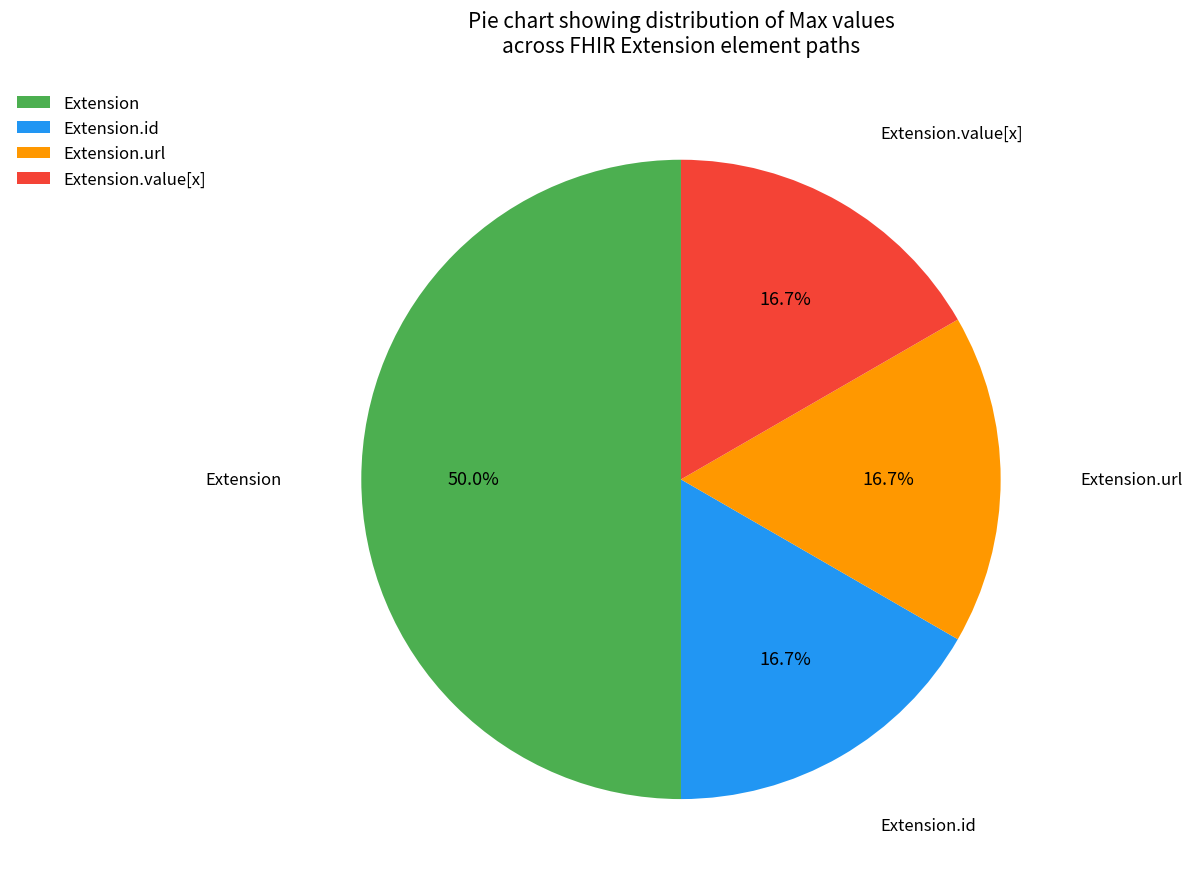

Which slice is the largest?

Extension